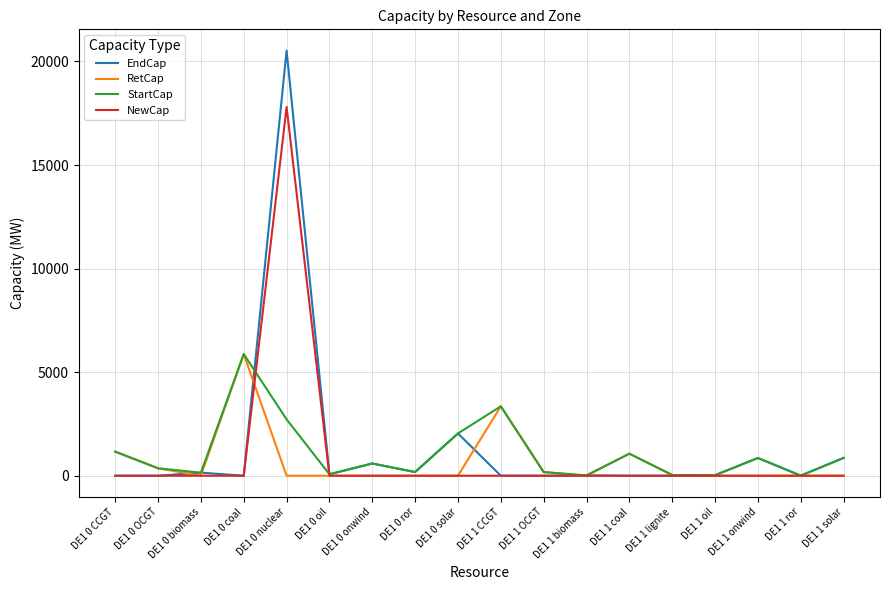

The RetCap series shows 0.0 at DE1 0 biomass. True or false?

True